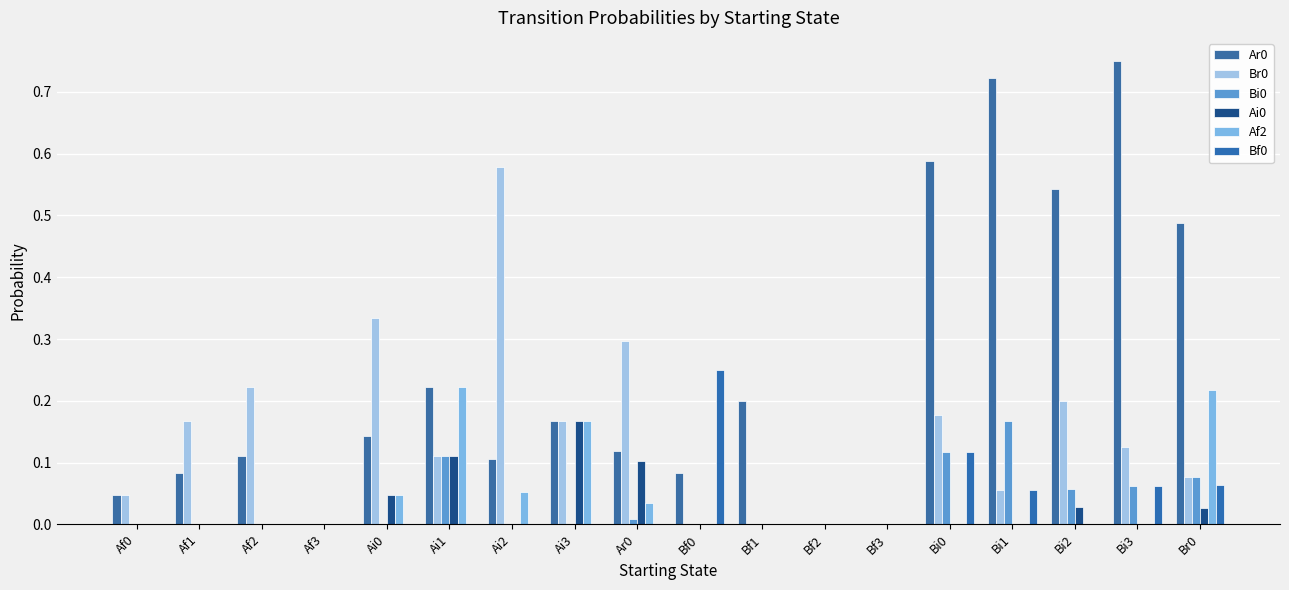

Reading right to left, extract all data points from this chart.

Ar0: 0.5	0.8	0.5	0.7	0.6	0.0	0.0	0.2	0.1	0.1	0.2	0.1	0.2	0.1	0.0	0.1	0.1	0.0
Br0: 0.1	0.1	0.2	0.1	0.2	0.0	0.0	0.0	0.0	0.3	0.2	0.6	0.1	0.3	0.0	0.2	0.2	0.0
Bi0: 0.1	0.1	0.1	0.2	0.1	0.0	0.0	0.0	0.0	0.0	0.0	0.0	0.1	0.0	0.0	0.0	0.0	0.0
Ai0: 0.0	0.0	0.0	0.0	0.0	0.0	0.0	0.0	0.0	0.1	0.2	0.0	0.1	0.0	0.0	0.0	0.0	0.0
Af2: 0.2	0.0	0.0	0.0	0.0	0.0	0.0	0.0	0.0	0.0	0.2	0.1	0.2	0.0	0.0	0.0	0.0	0.0
Bf0: 0.1	0.1	0.0	0.1	0.1	0.0	0.0	0.0	0.2	0.0	0.0	0.0	0.0	0.0	0.0	0.0	0.0	0.0